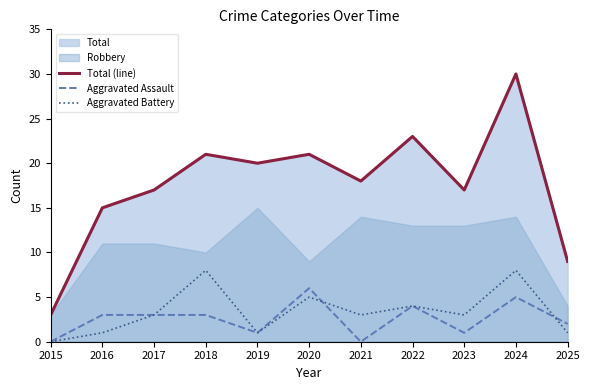

True or false: Total (line) and Aggravated Assault intersect in this chart.

False